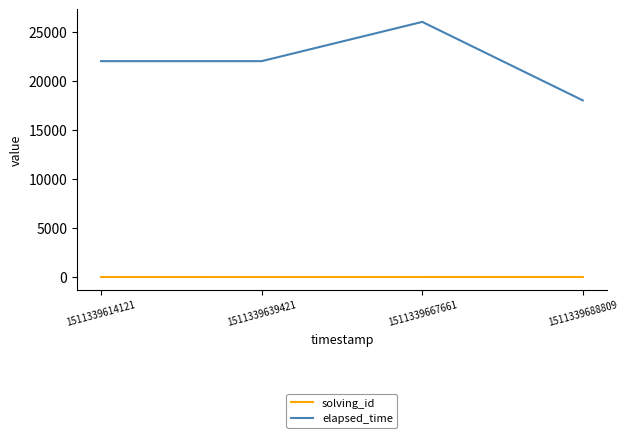

True or false: solving_id and elapsed_time cross at least once.

False